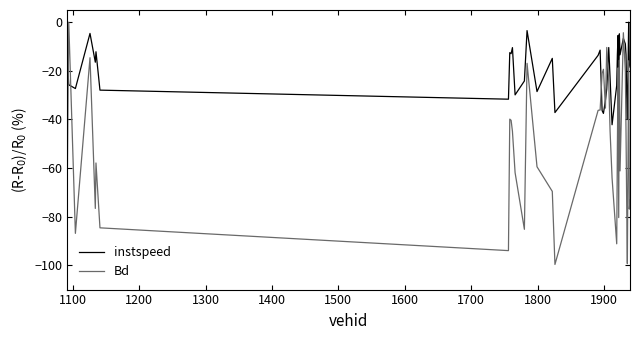

What is the smallest value displayed?

-99.7